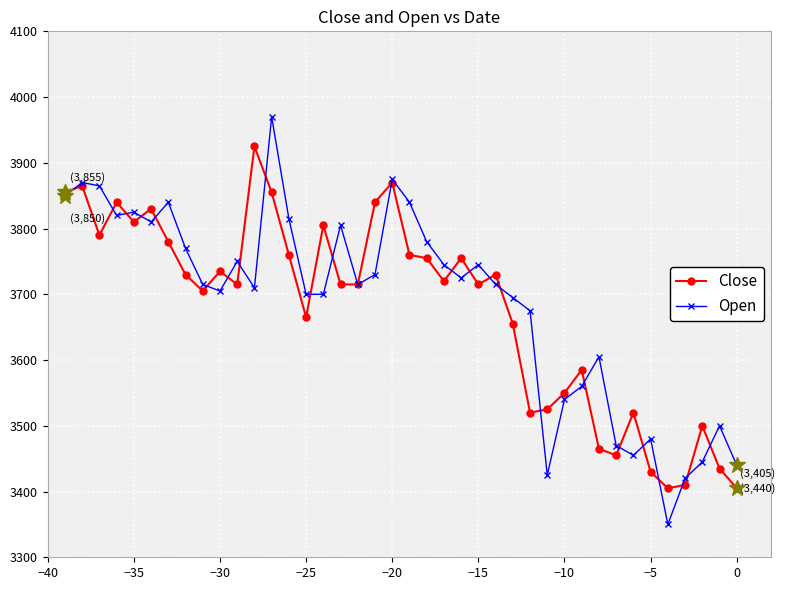

What is the value of the Open point at the 19th from the left?

3730